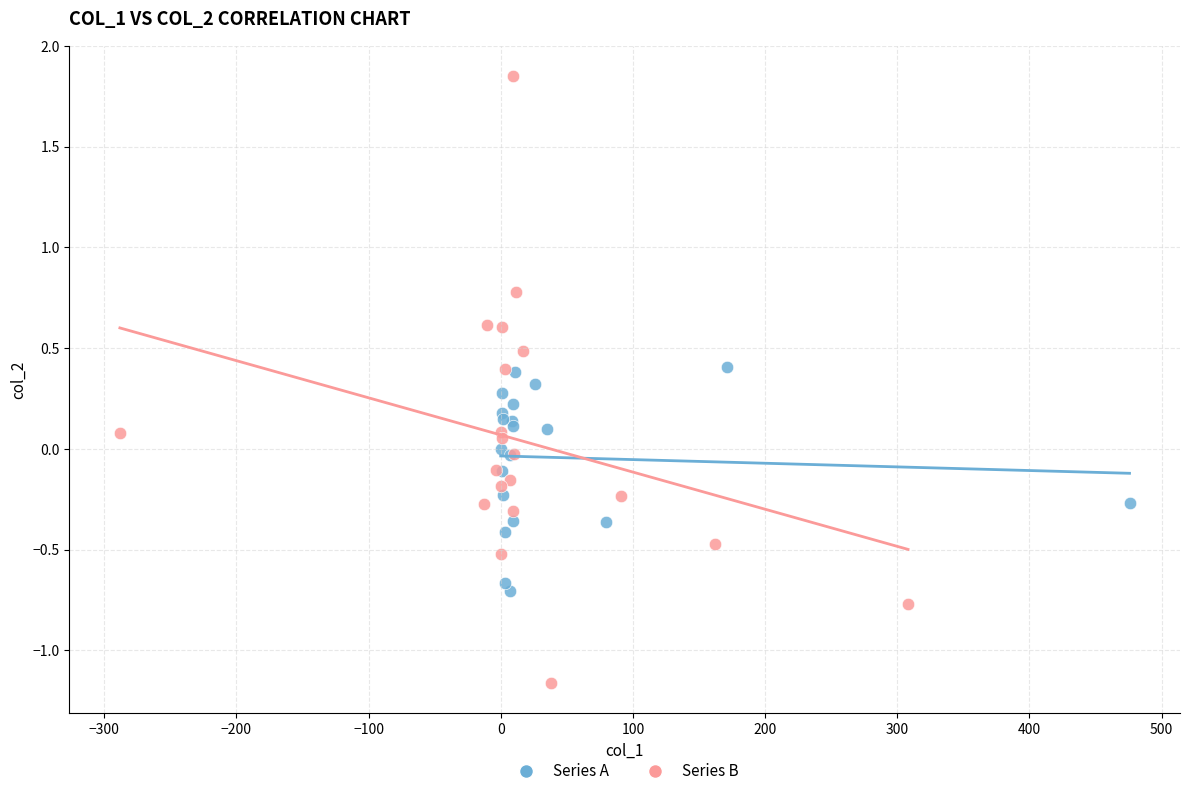

What are all the series names shown in the legend?

Series A, Series B